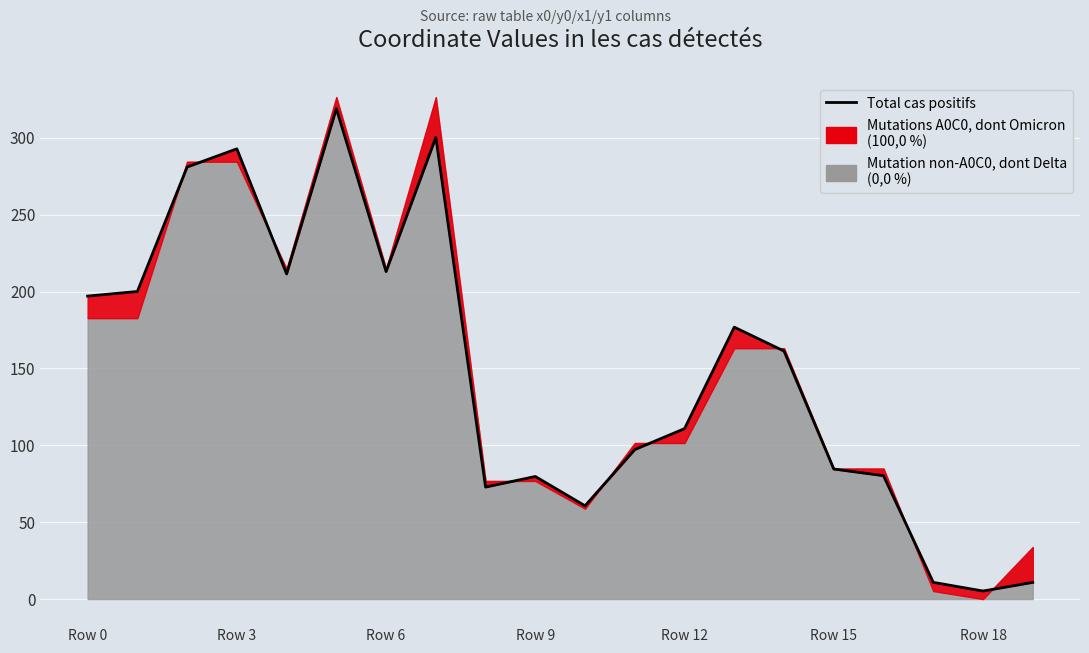

What is the difference between the maximum and minimum values?

313.7